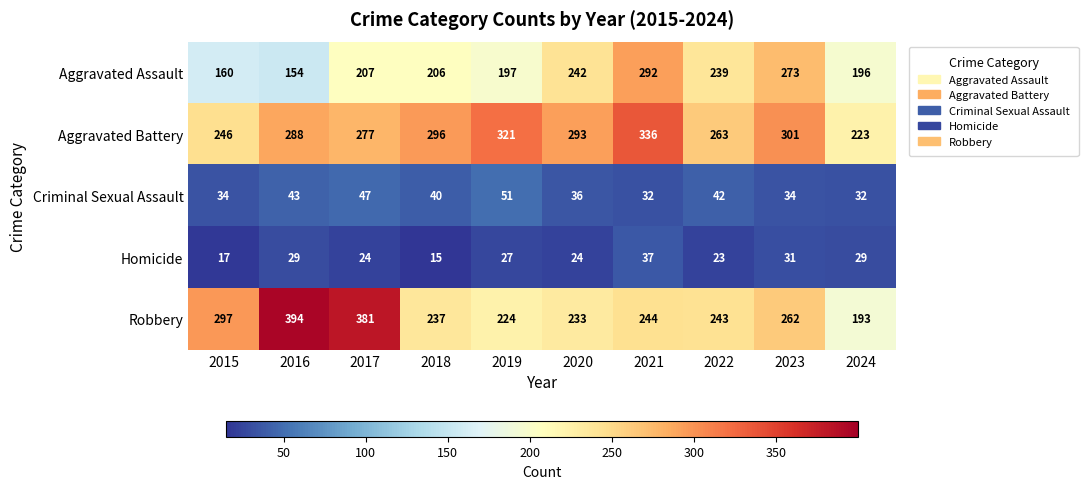

Which series has the widest spread of values?

Robbery